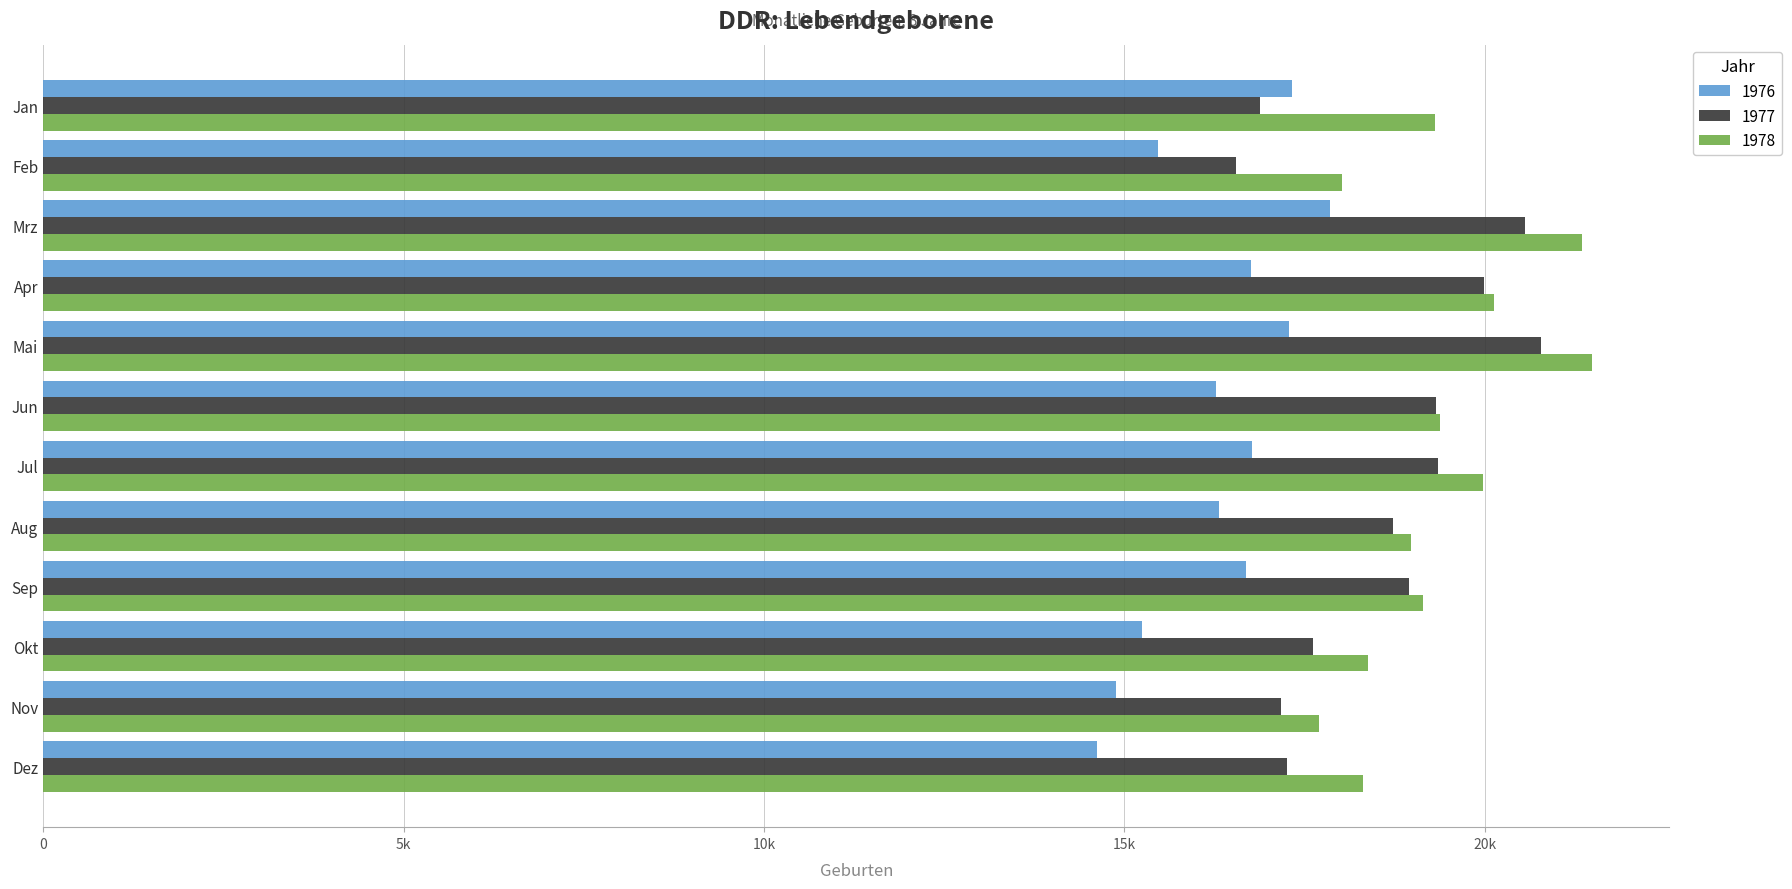

What is the average value of the 1976 series?

16290